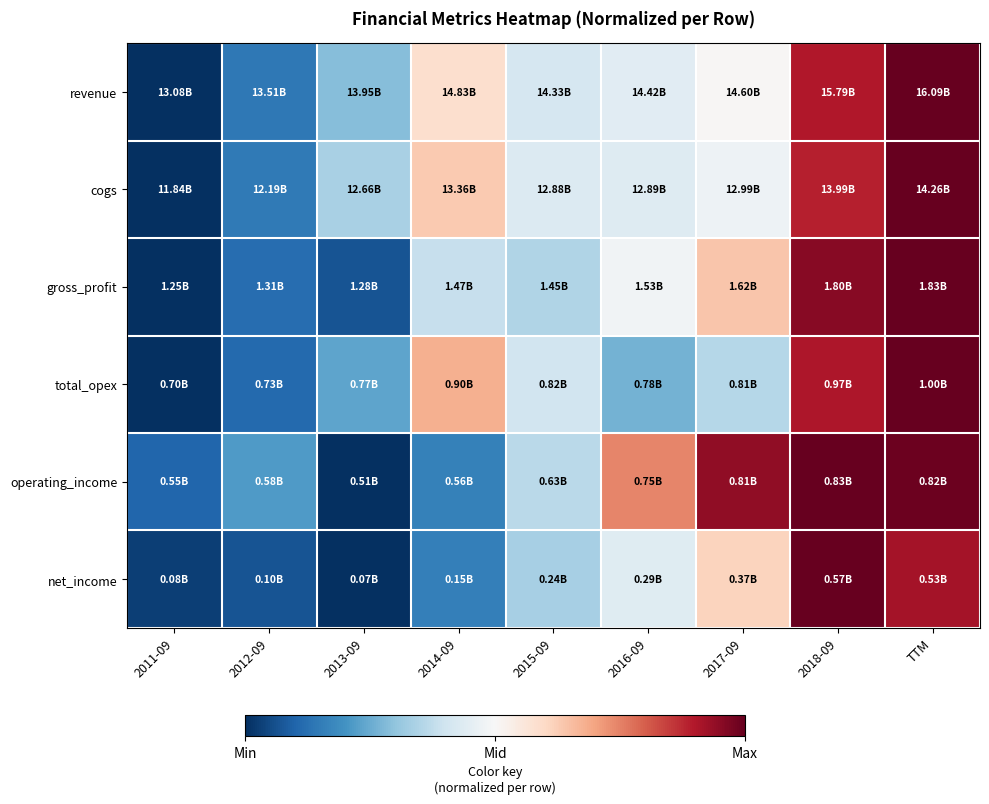

Which category has the lowest value across all series?

2011-09